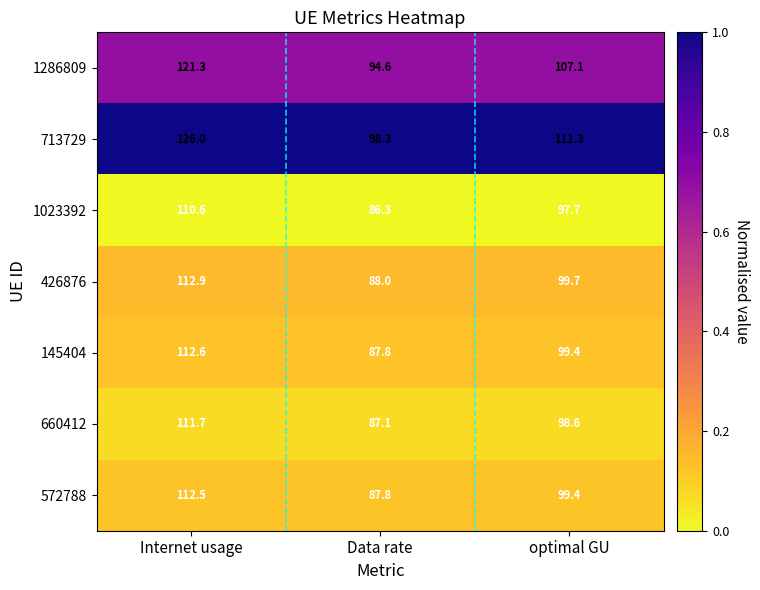

Which series has the widest spread of values?

713729